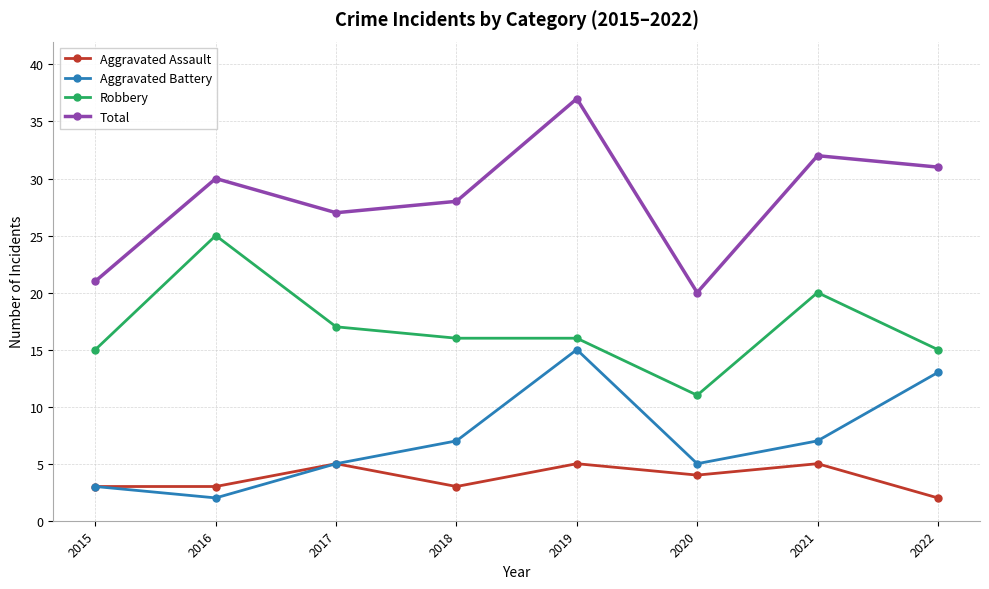

Reading left to right, transcribe all the data shown in this chart.

Aggravated Assault: 3	3	5	3	5	4	5	2
Aggravated Battery: 3	2	5	7	15	5	7	13
Robbery: 15	25	17	16	16	11	20	15
Total: 21	30	27	28	37	20	32	31